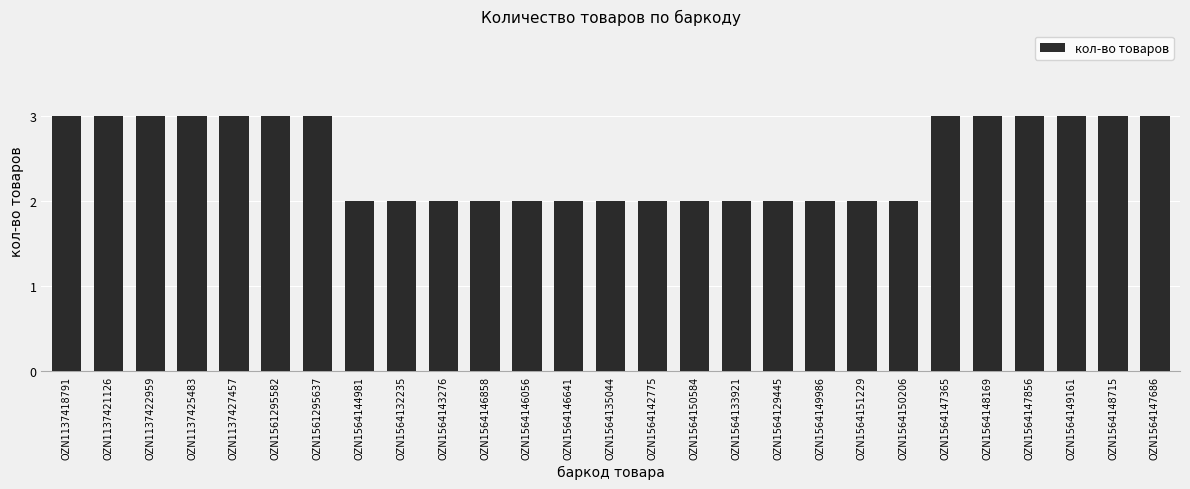

What is the label of the 1st bar from the right?

OZN1564147686